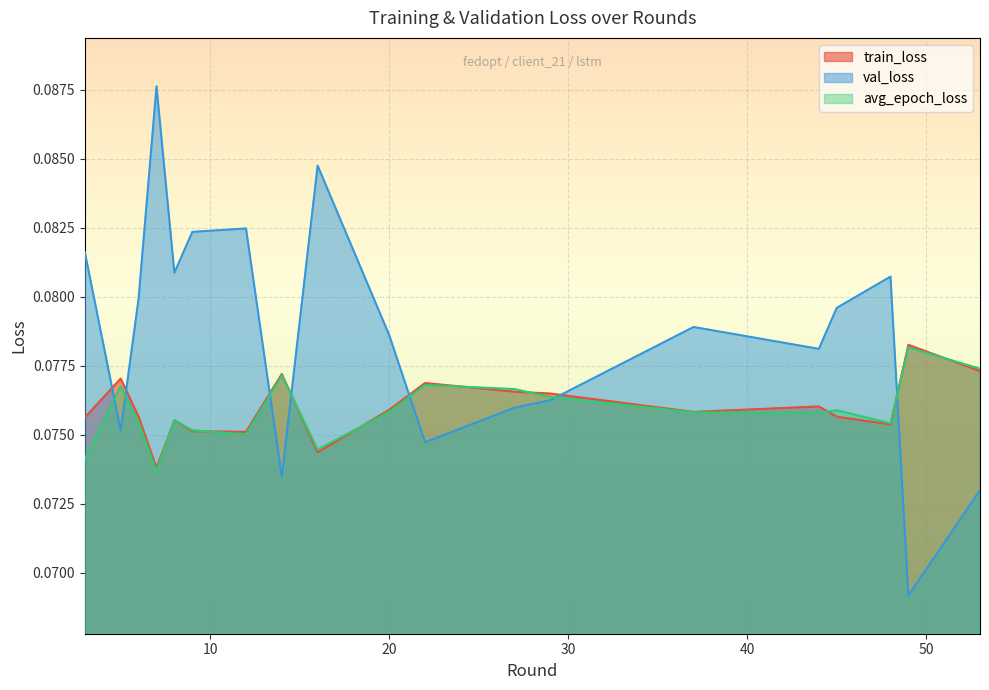

Reading left to right, extract all data points from this chart.

train_loss: 0.1	0.1	0.1	0.1	0.1	0.1	0.1	0.1	0.1	0.1	0.1	0.1	0.1	0.1	0.1	0.1	0.1	0.1	0.1
val_loss: 0.1	0.1	0.1	0.1	0.1	0.1	0.1	0.1	0.1	0.1	0.1	0.1	0.1	0.1	0.1	0.1	0.1	0.1	0.1
avg_epoch_loss: 0.1	0.1	0.1	0.1	0.1	0.1	0.1	0.1	0.1	0.1	0.1	0.1	0.1	0.1	0.1	0.1	0.1	0.1	0.1